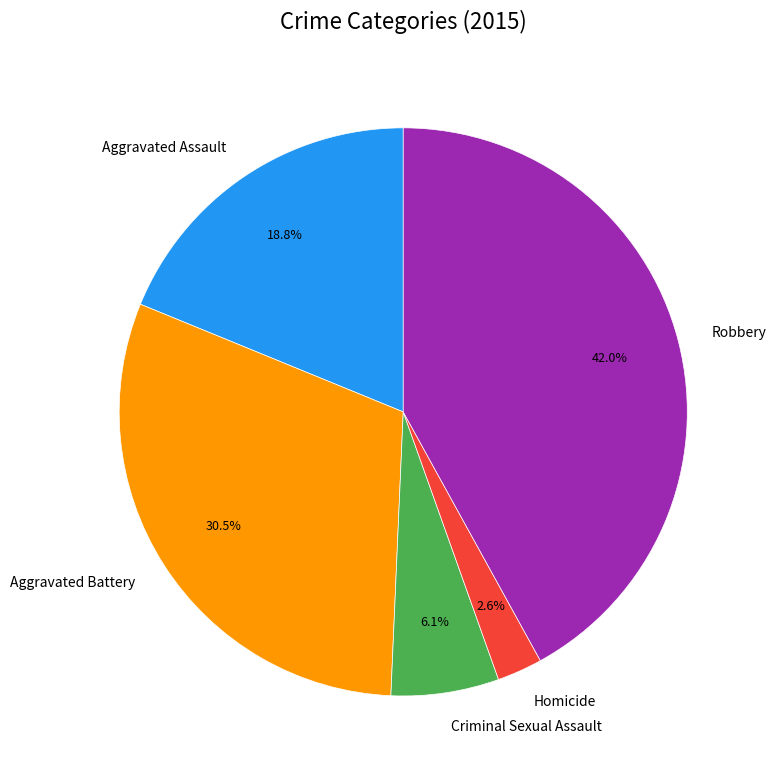

Which category has the smallest portion of the pie?

Homicide